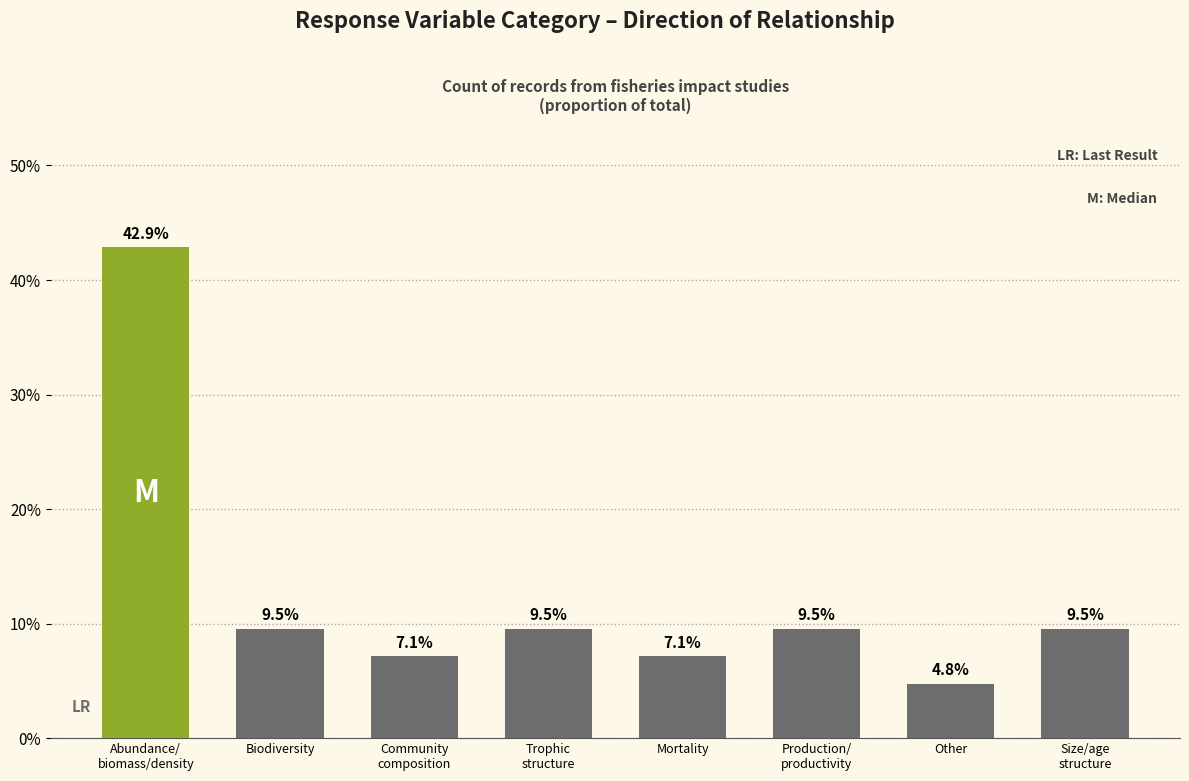

Reading left to right, extract all data points from this chart.

Abundance/
biomass/density=0.4	Biodiversity=0.1	Community
composition=0.1	Trophic
structure=0.1	Mortality=0.1	Production/
productivity=0.1	Other=0.0	Size/age
structure=0.1